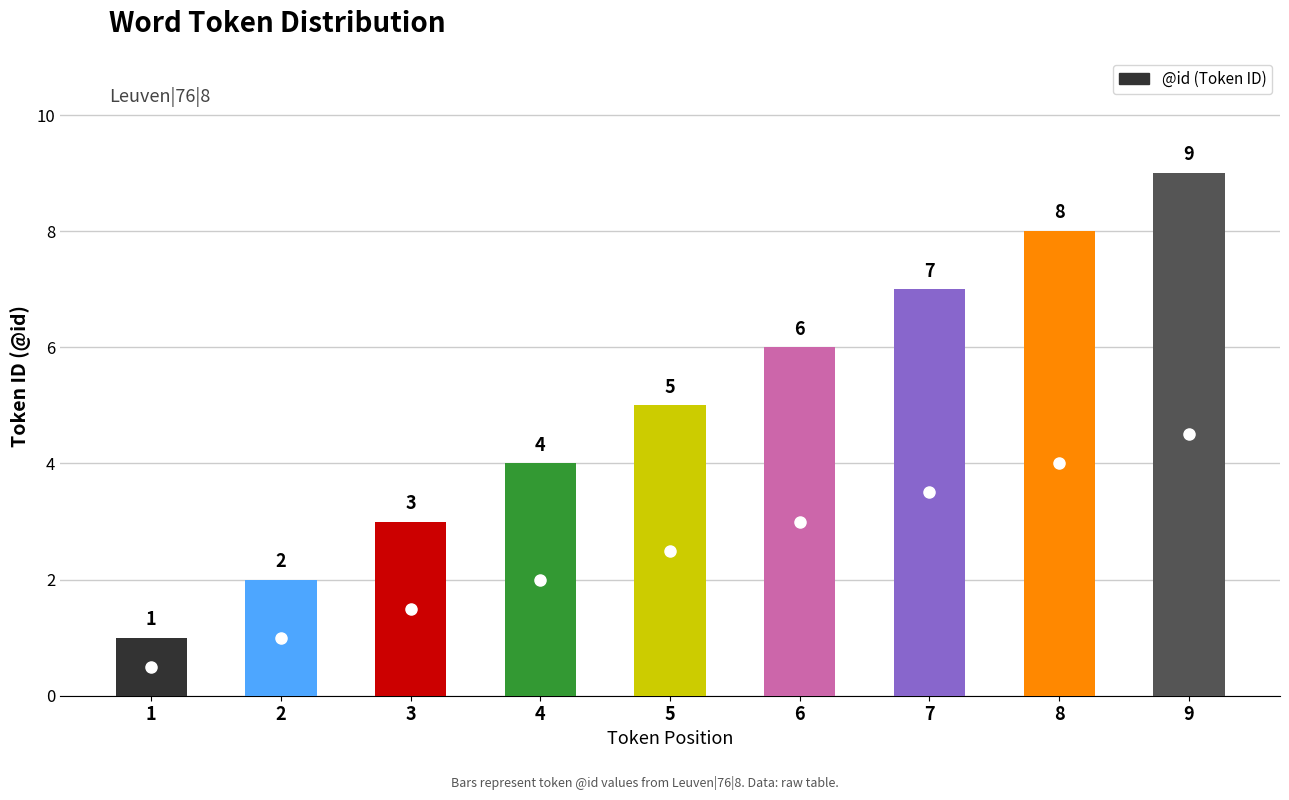

The value at 4 is 1. True or false?

False